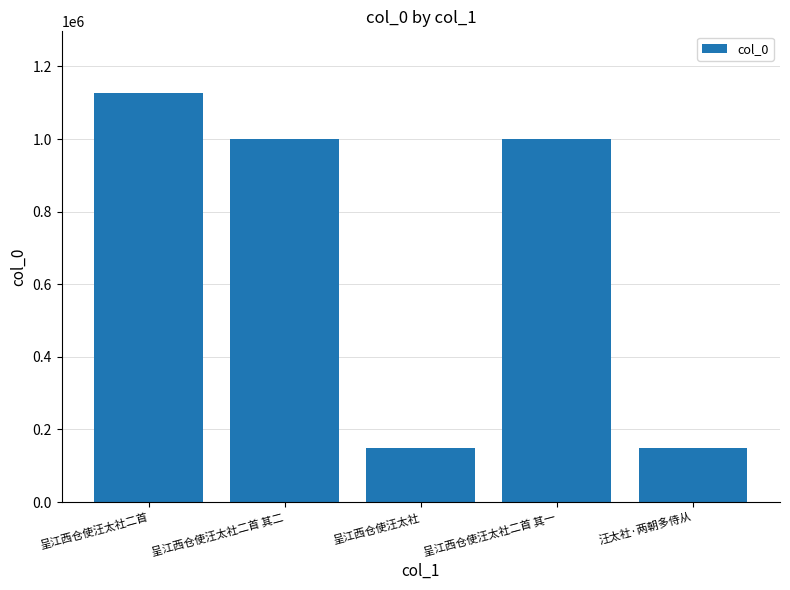

What is the change in value from 呈江西仓使汪太社二首 其一 to 汪太社·两朝多侍从?

-853114